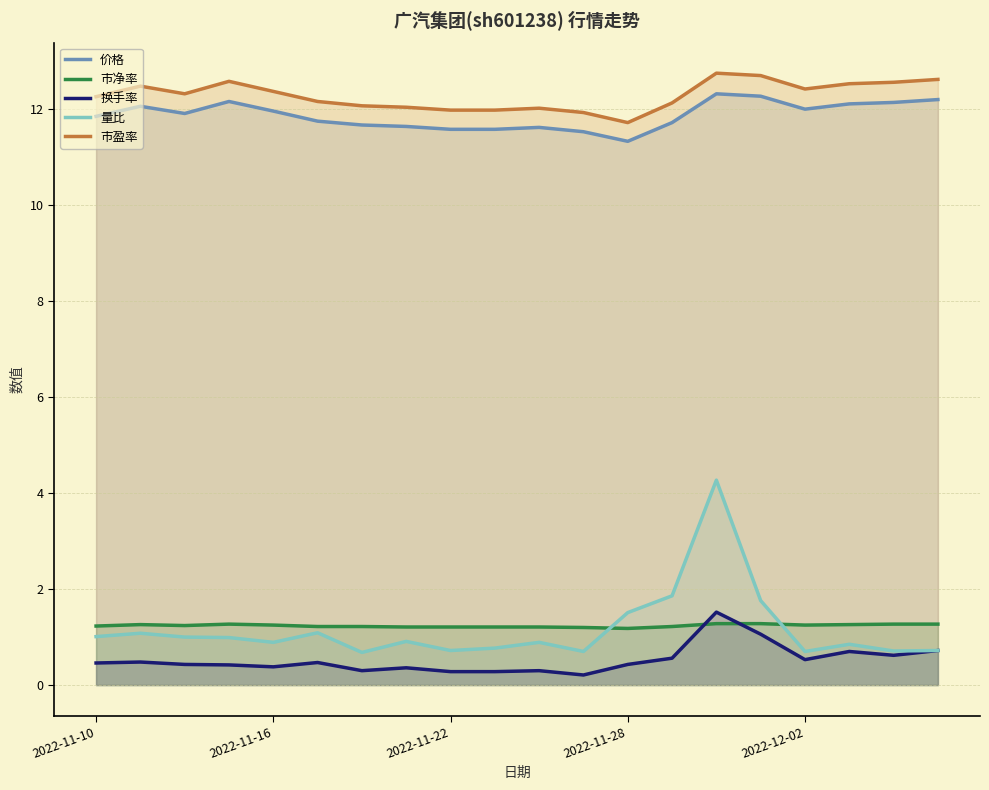

What is the maximum value for 价格?

12.3